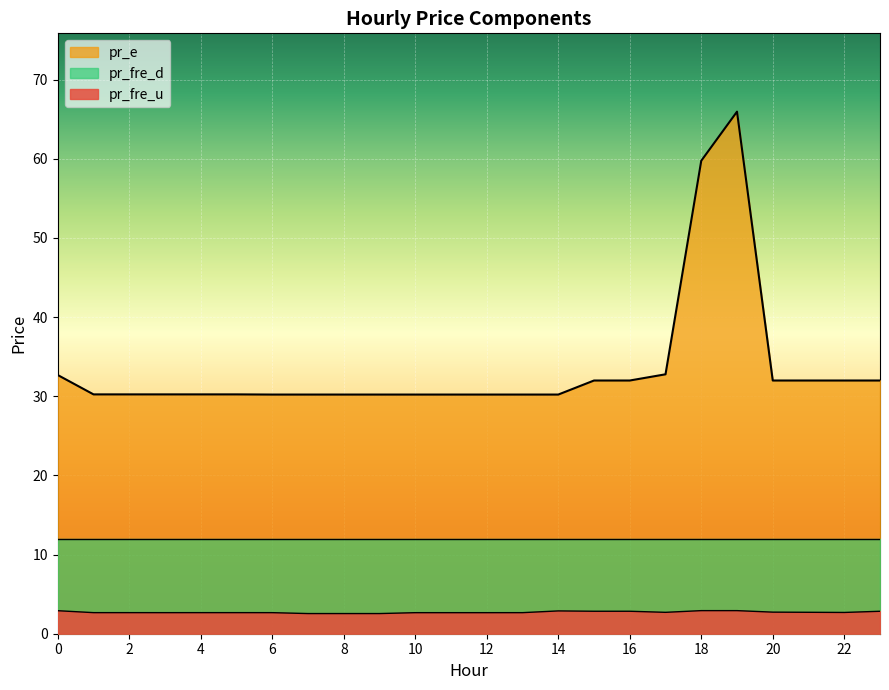

What is the difference between the maximum and minimum values in the pr_e series?

35.7